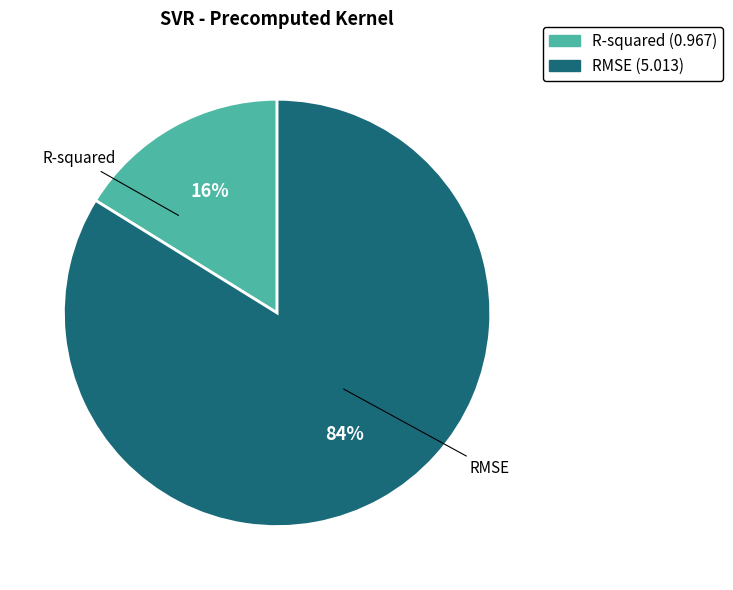

To the nearest percent, what portion does R-squared represent?

16%